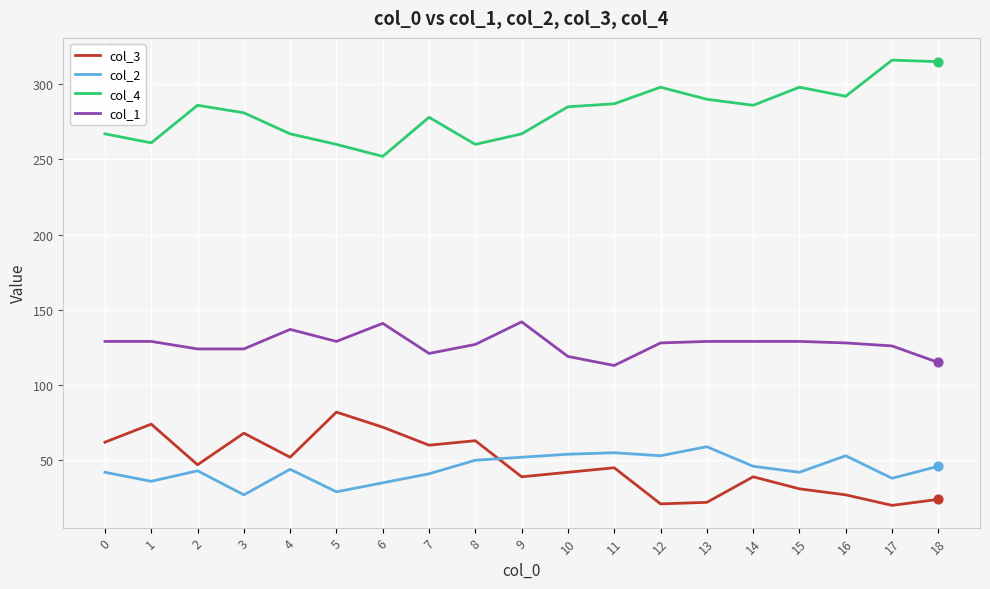

Which series has the largest total across all categories?

col_4